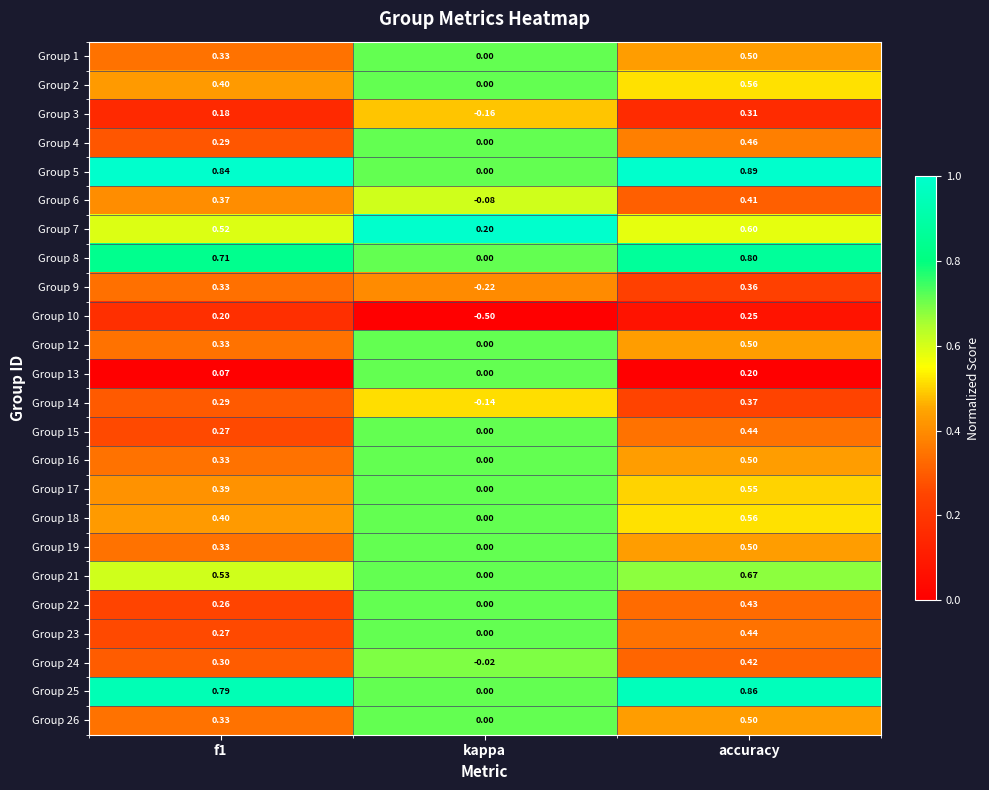

Which category has the lowest value in the Group 9 series?

kappa